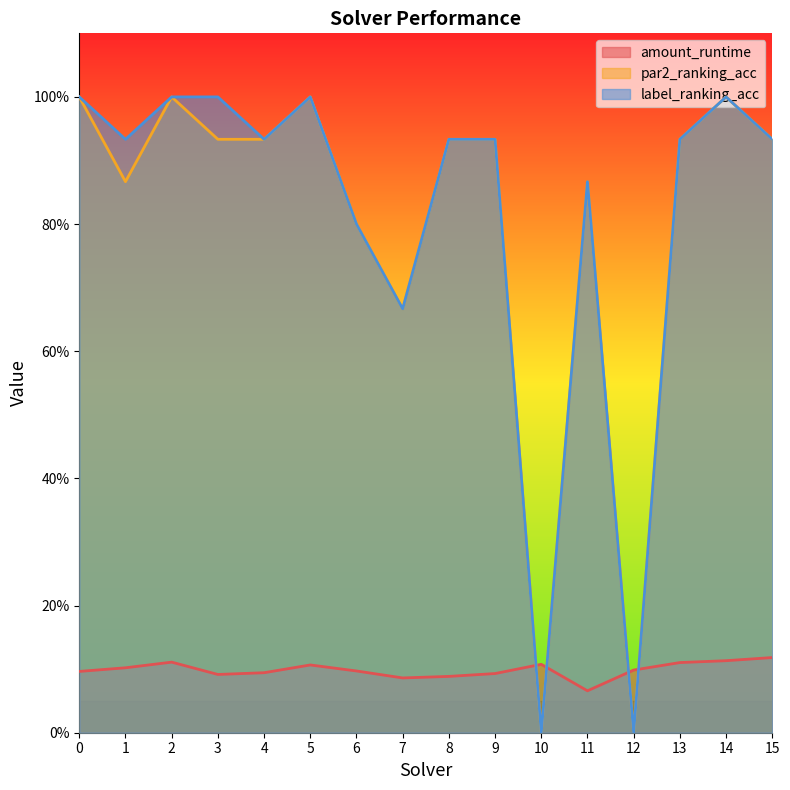

List the labels in order of par2_ranking_acc value, smallest first.

10, 12, 7, 6, 1, 11, 3, 4, 8, 9, 13, 15, 0, 2, 5, 14